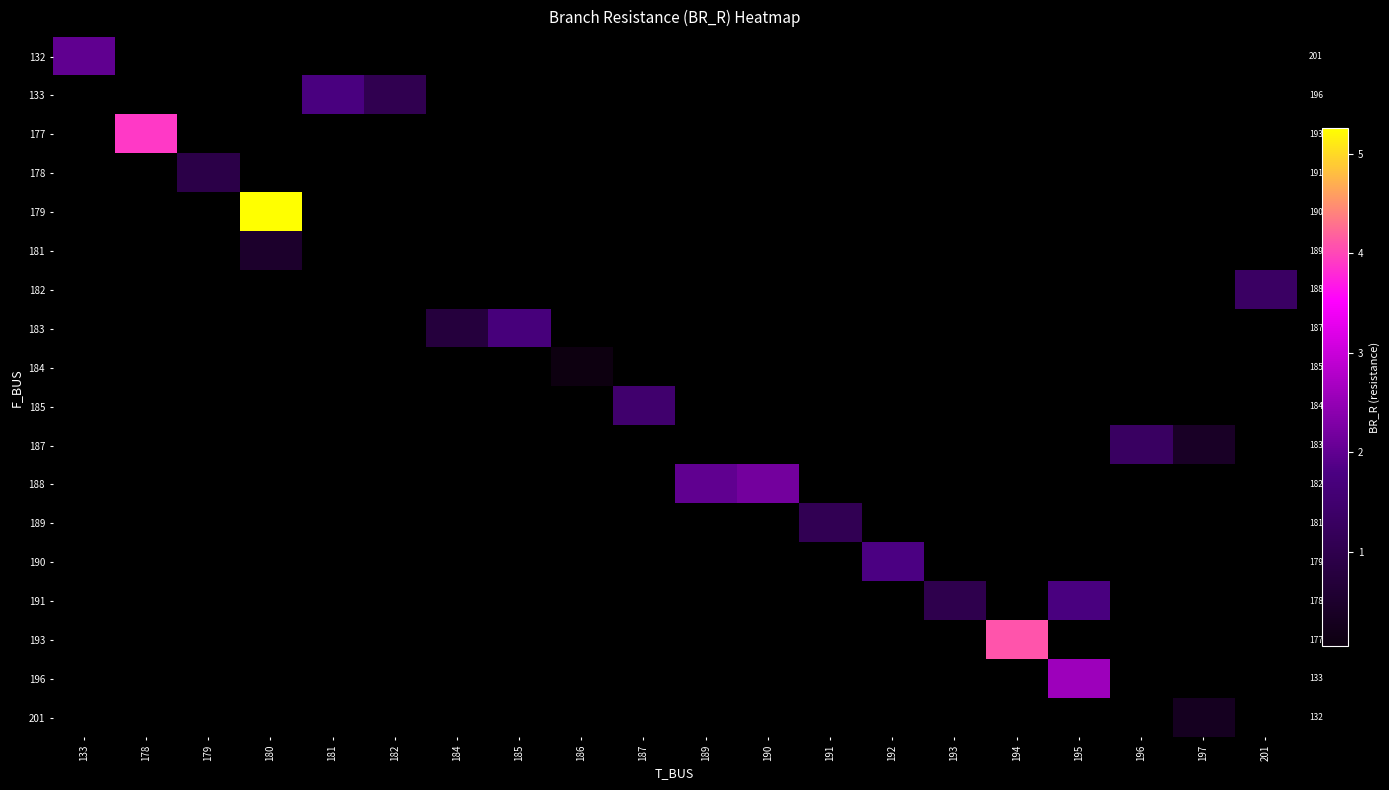

Which category has the highest value across all series?

180